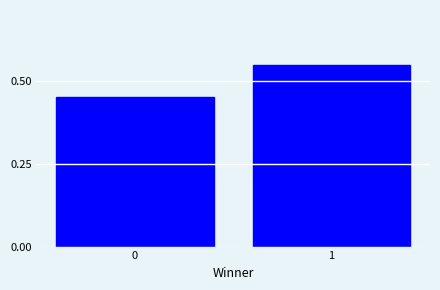

What is the sum of all values?

1.0